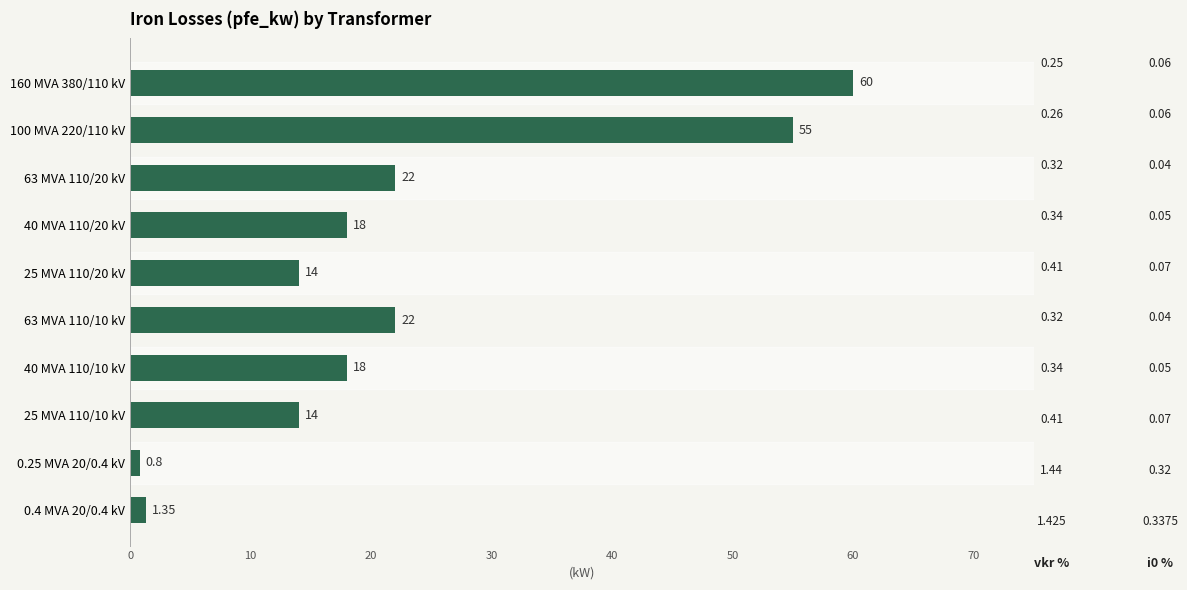

What is the maximum value shown in the chart?

60.0